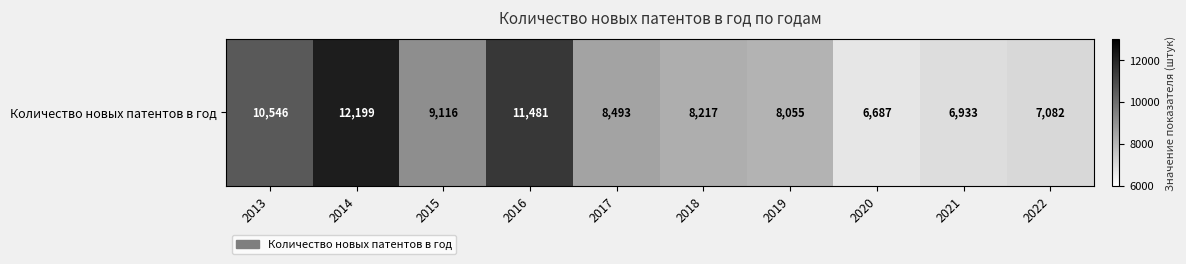

Rank the categories by value from lowest to highest.

2020, 2021, 2022, 2019, 2018, 2017, 2015, 2013, 2016, 2014